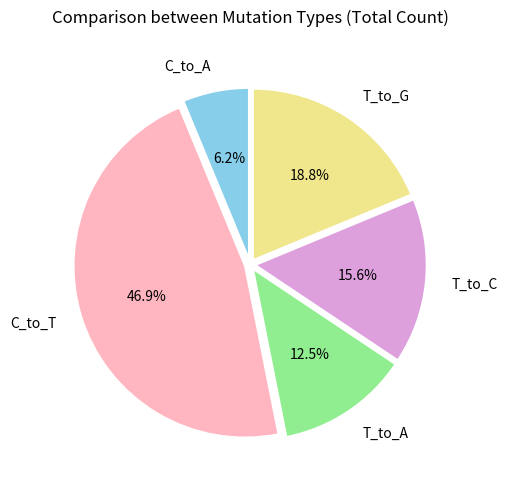

Between T_to_C and T_to_G, which is larger?

T_to_G